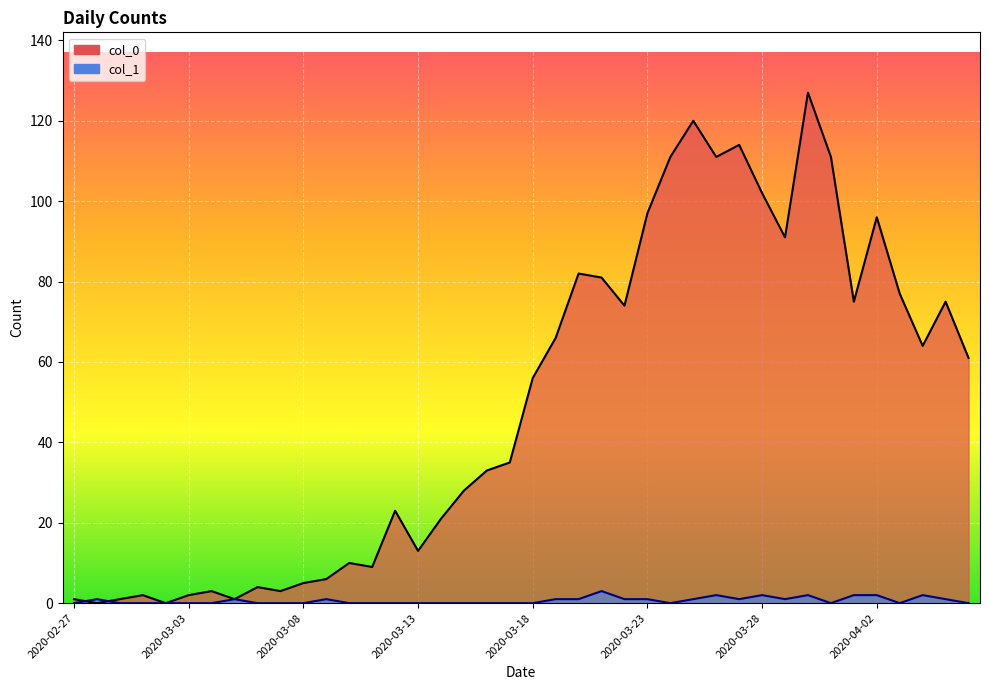

What is the average value of the col_1 series?

1